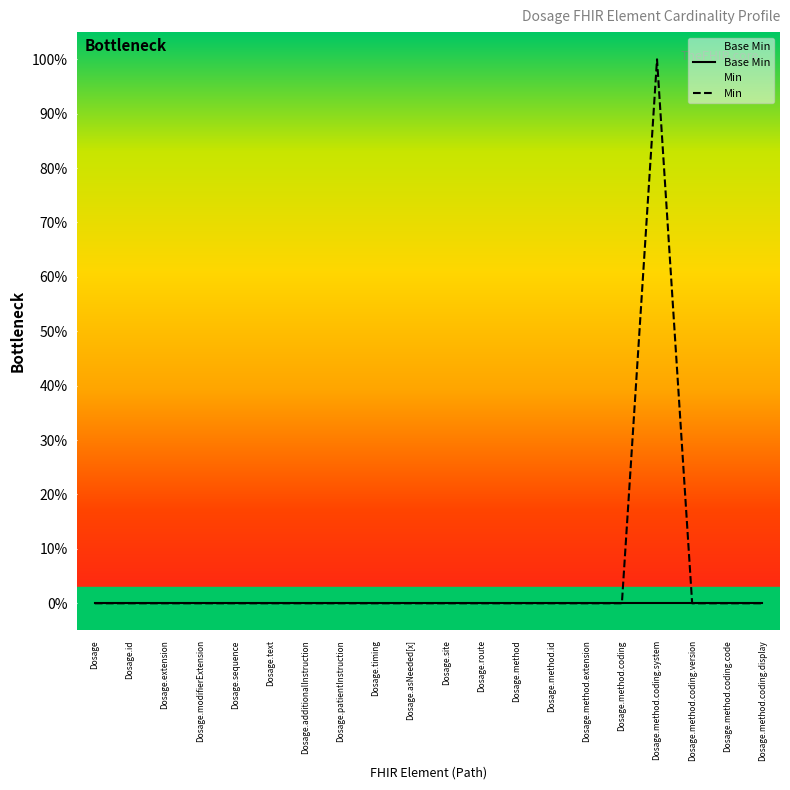

Which category has the highest value in the Min series?

Dosage.method.coding.system